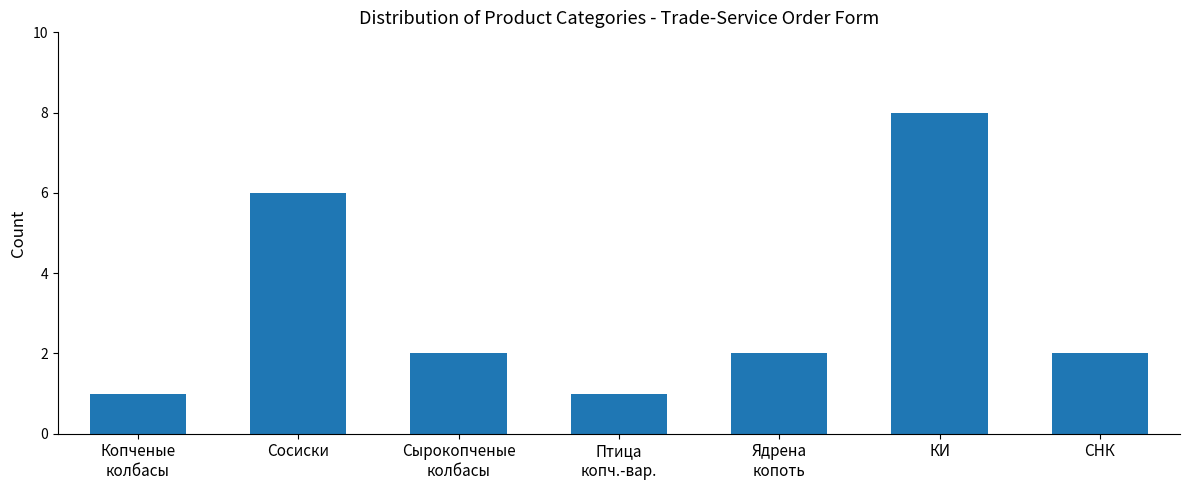

The value at Копченые
колбасы is 2. True or false?

False